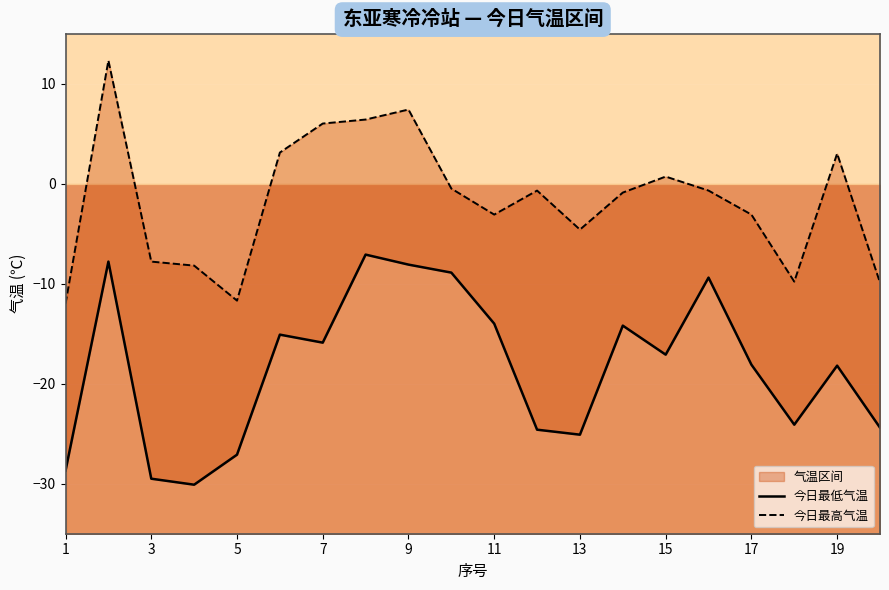

How many lines are shown in the chart?

2